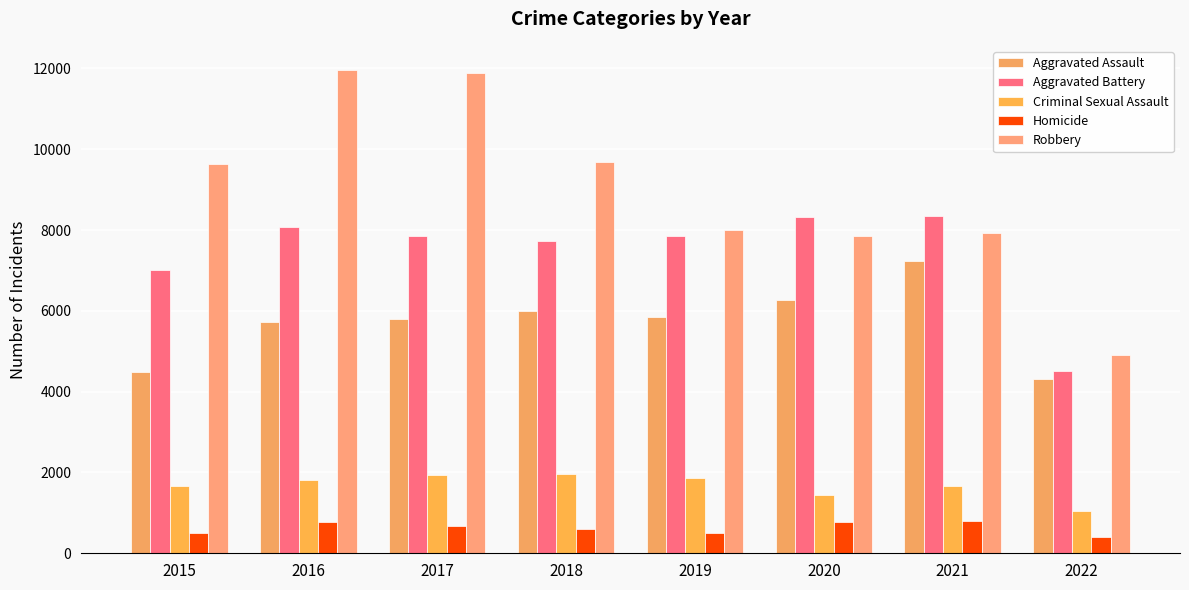

The Aggravated Assault series shows 10204 at 2017. True or false?

False